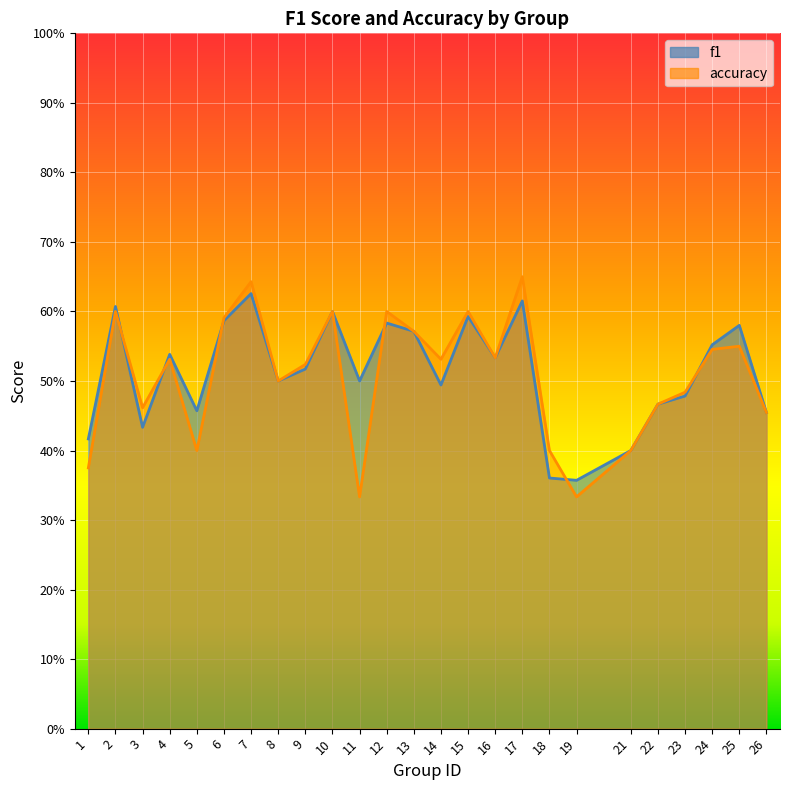

True or false: accuracy has more than 0 points higher than both neighbors.

True